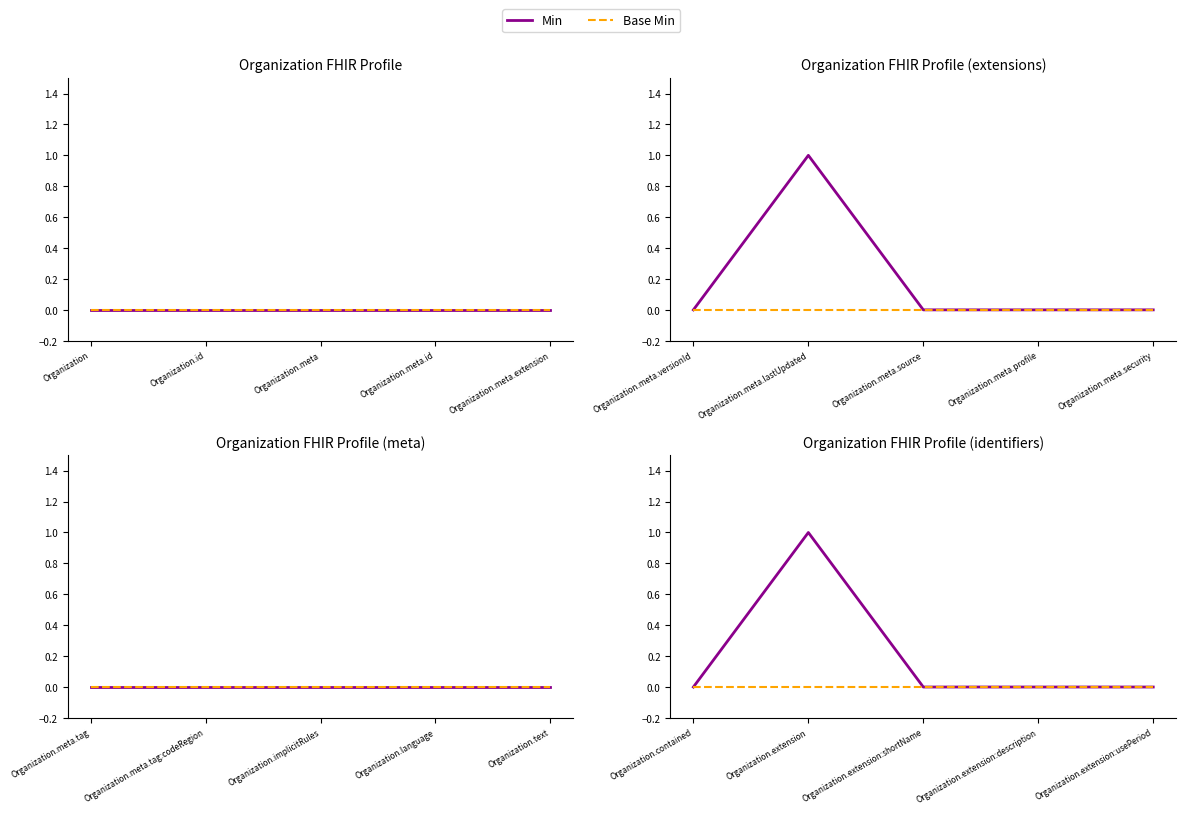

Rank the categories by Base Min value from lowest to highest.

Organization.contained, Organization.extension, Organization.extension:shortName, Organization.extension:description, Organization.extension:usePeriod